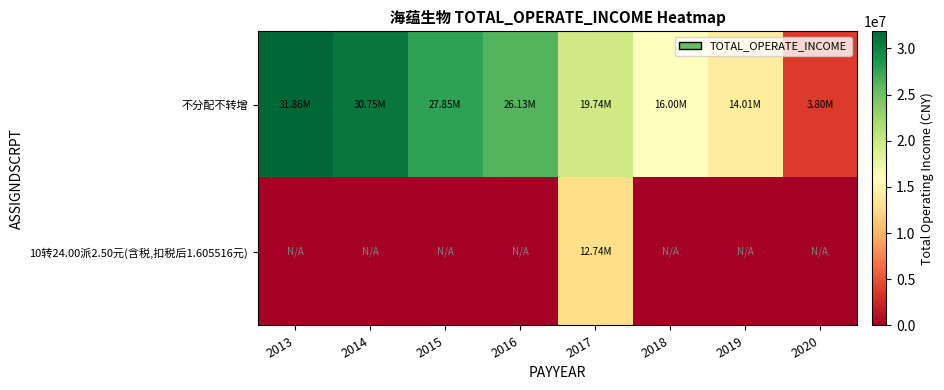

Which has a higher value, 2019 or 2020?

2019